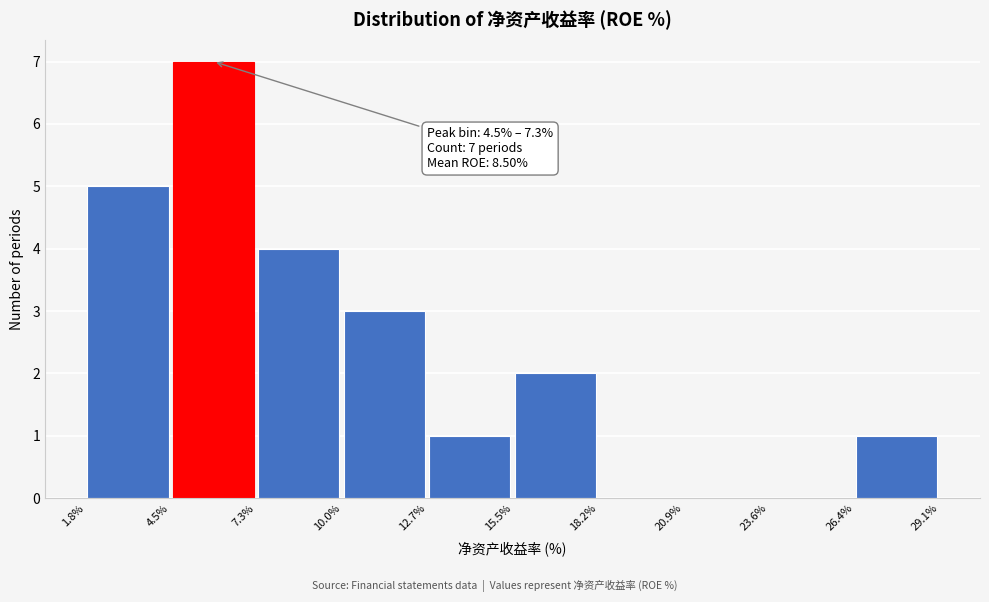

Which range on the x-axis has the tallest bar?

4.5% to 7.3%